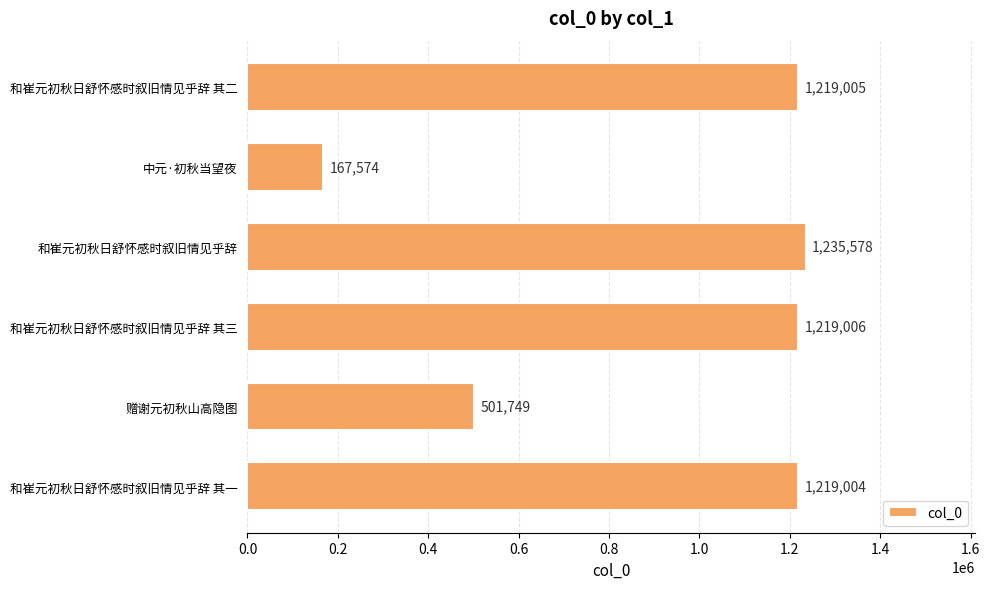

What is the difference between the values at 和崔元初秋日舒怀感时叙旧情见乎辞 其二 and 中元·初秋当望夜?

1051431